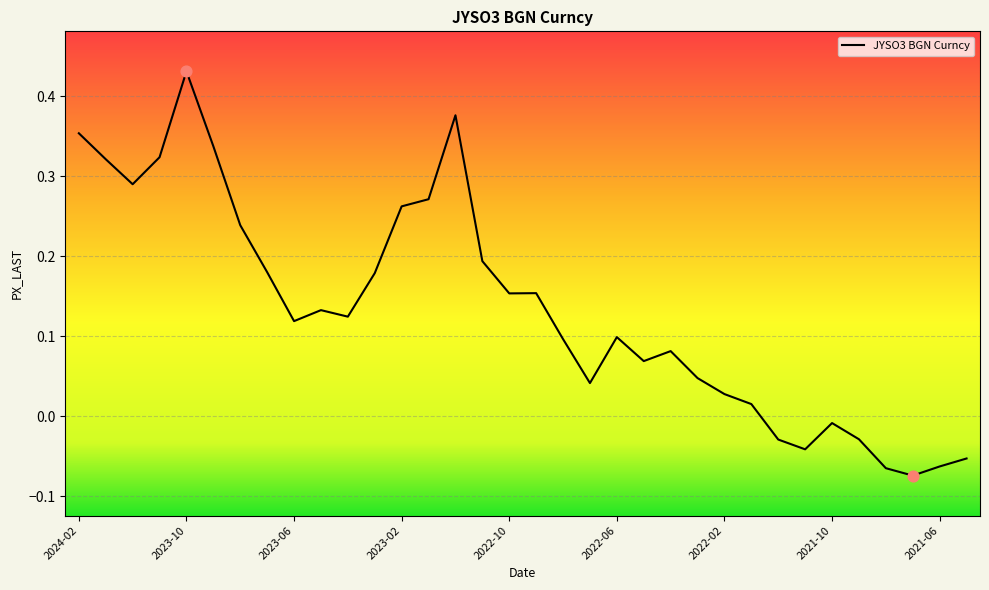

What is the difference between the maximum and minimum values?

0.5